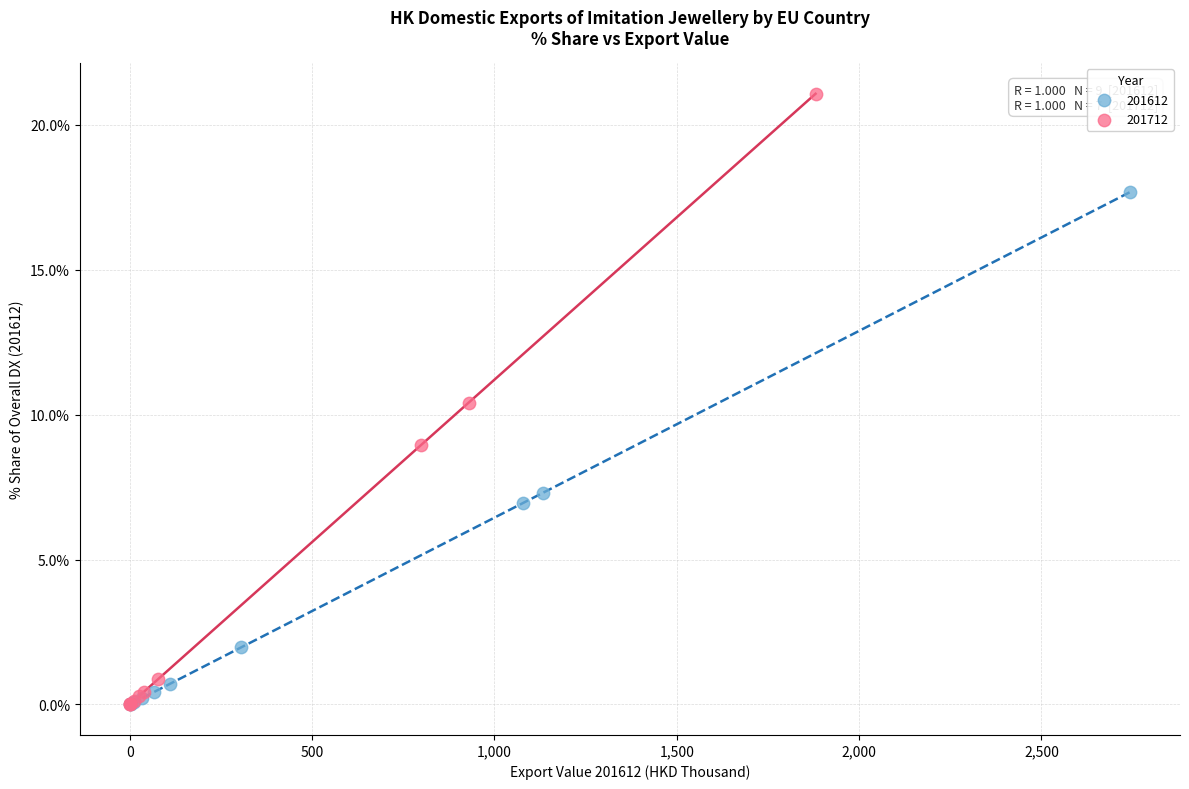

Which series reaches the maximum Y coordinate?

201712